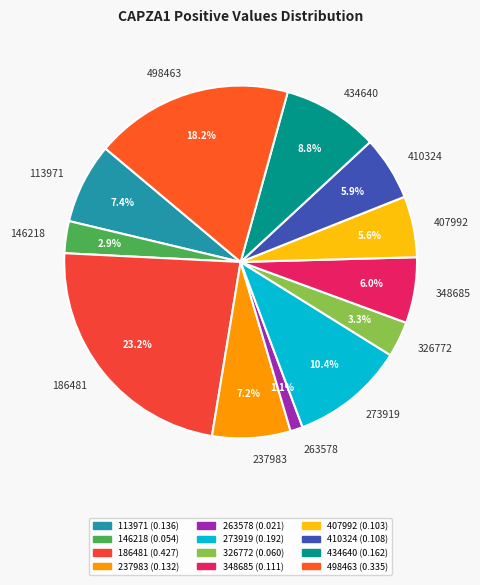

What percentage is NOT represented by 263578?

98.9%